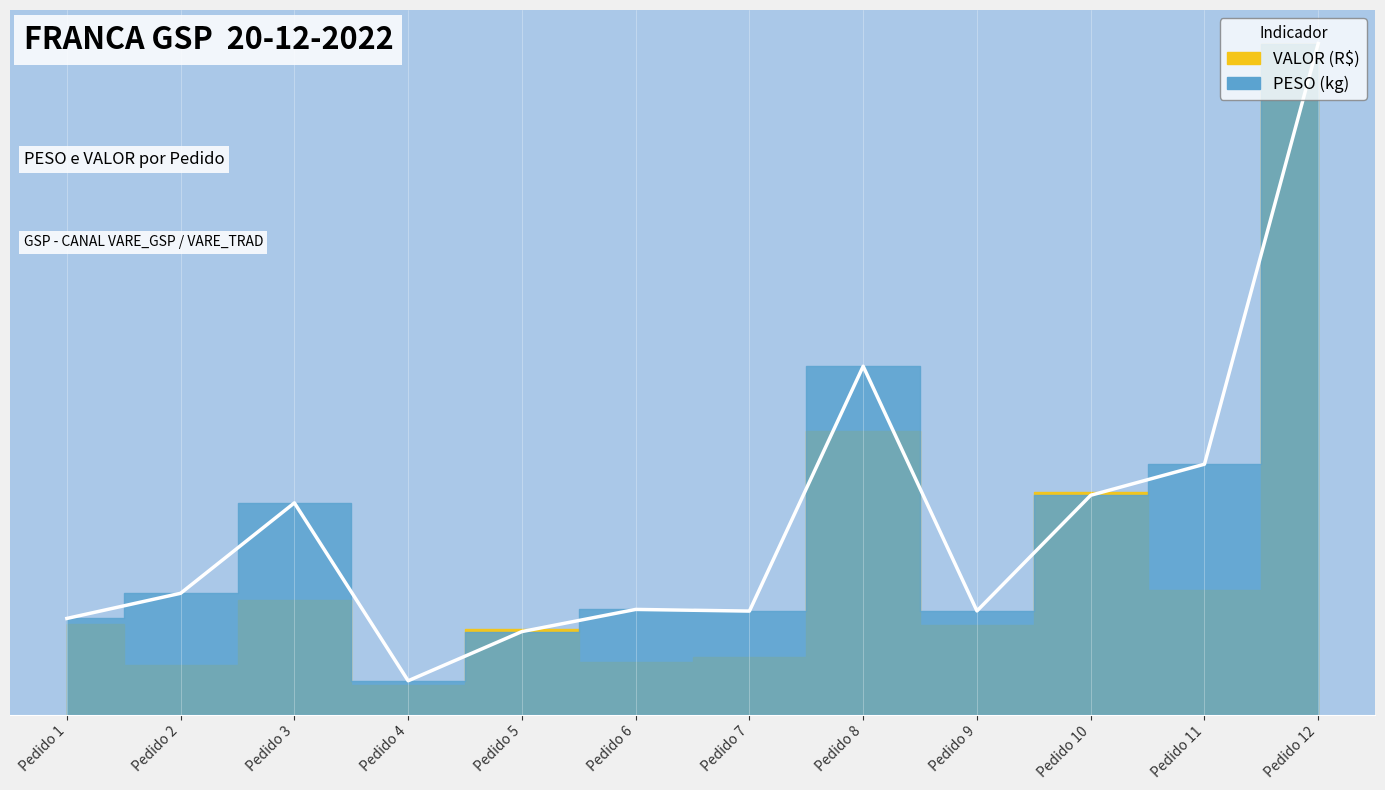

At which label is the value closest to 0?

Pedido 4